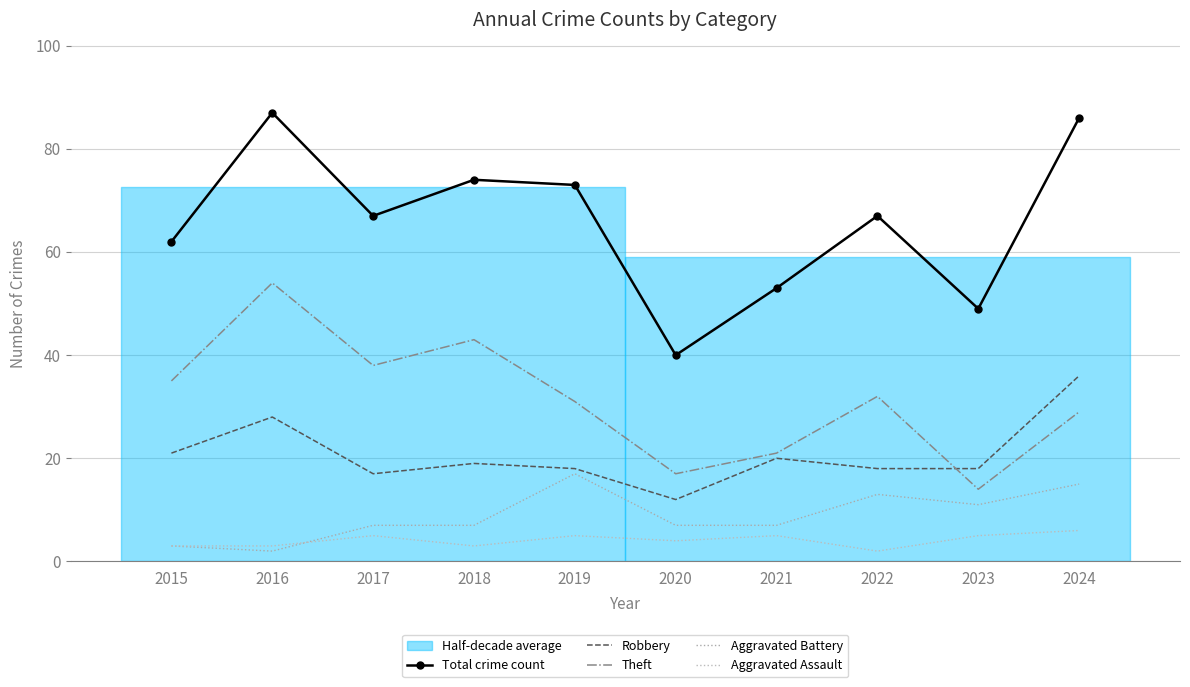

Reading left to right, transcribe all the data shown in this chart.

Total crime count: 62	87	67	74	73	40	53	67	49	86
Robbery: 21	28	17	19	18	12	20	18	18	36
Theft: 35	54	38	43	31	17	21	32	14	29
Aggravated Battery: 3	2	7	7	17	7	7	13	11	15
Aggravated Assault: 3	3	5	3	5	4	5	2	5	6